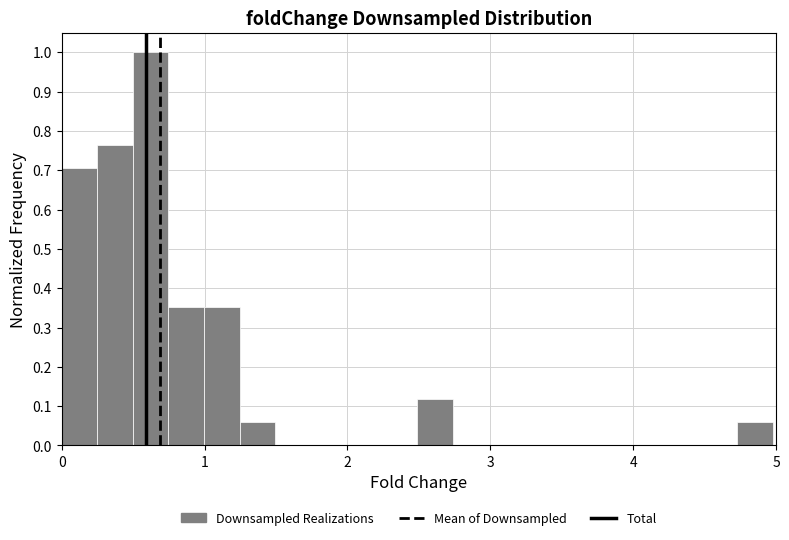

Around what value on the x-axis is the tallest bar? Give the approximate position of its centre, as read against the axis.

0.6